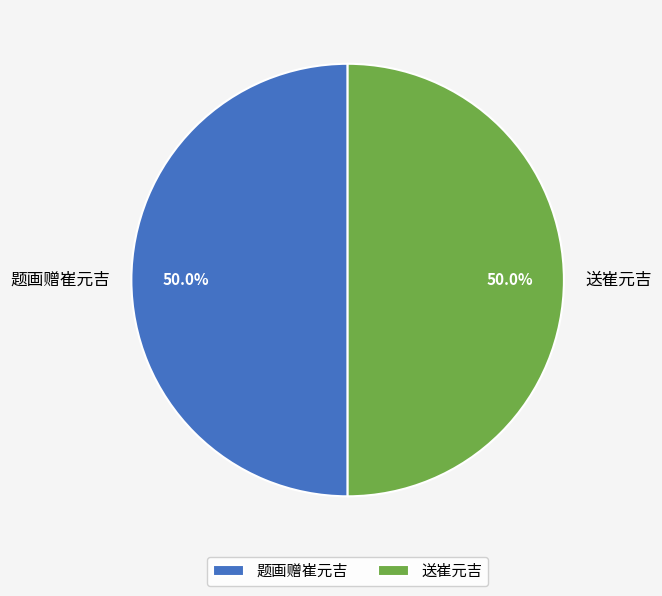

The 送崔元吉 slice represents 59% of the pie. True or false?

False